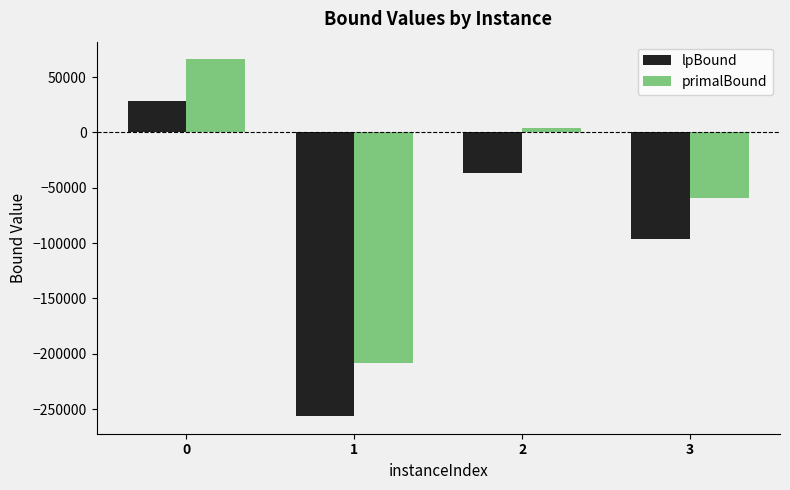

What is the difference between the primalBound values at 0 and 3?

125384.0